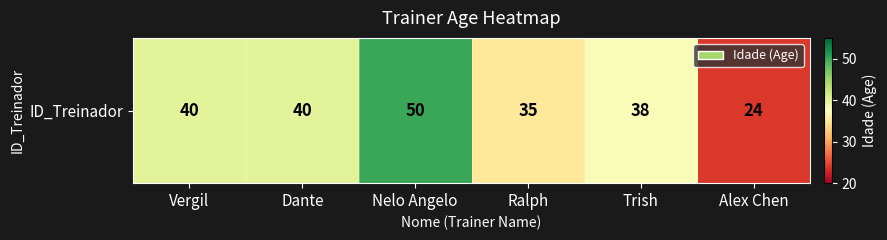

Rank the categories by value from highest to lowest.

Nelo Angelo, Vergil, Dante, Trish, Ralph, Alex Chen